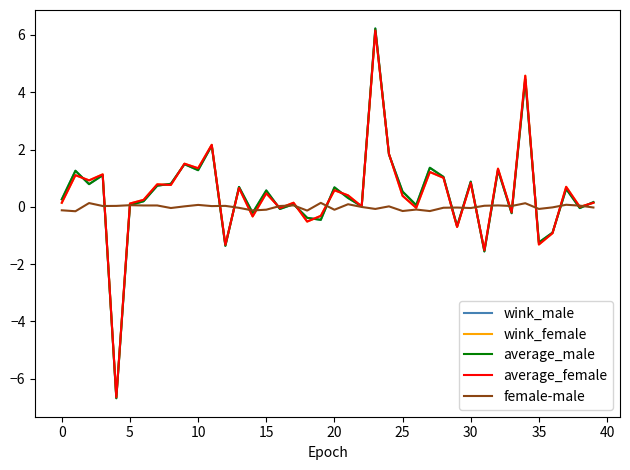

What is the greatest value displayed?

6.2